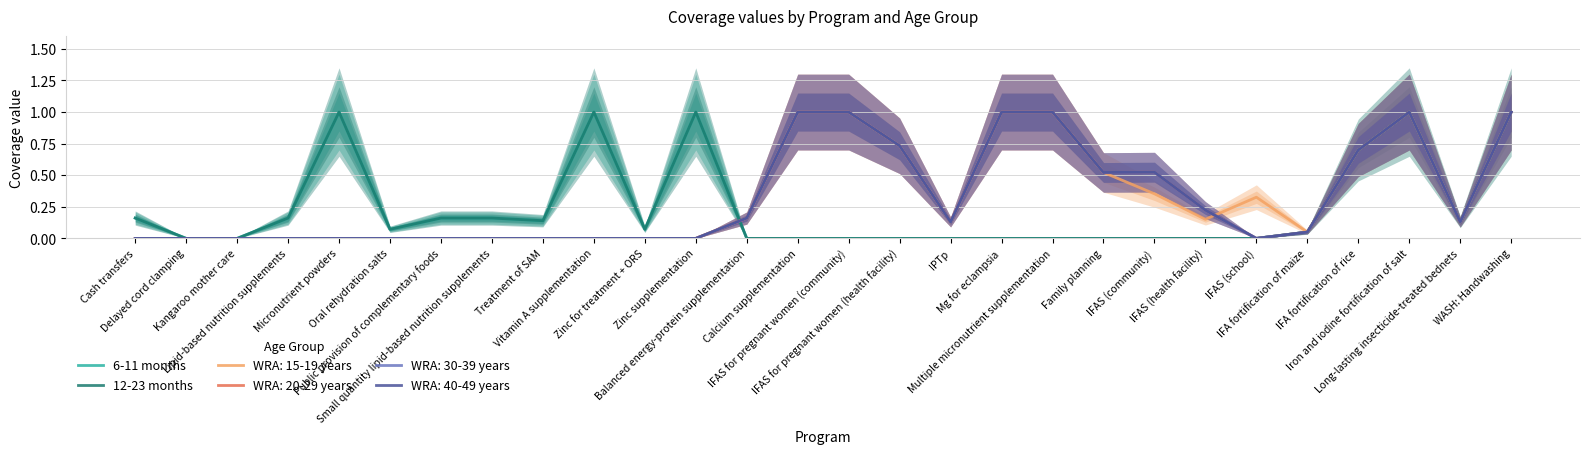

At Vitamin A supplementation, list the series in order from smallest to largest.

6-11 months, 12-23 months